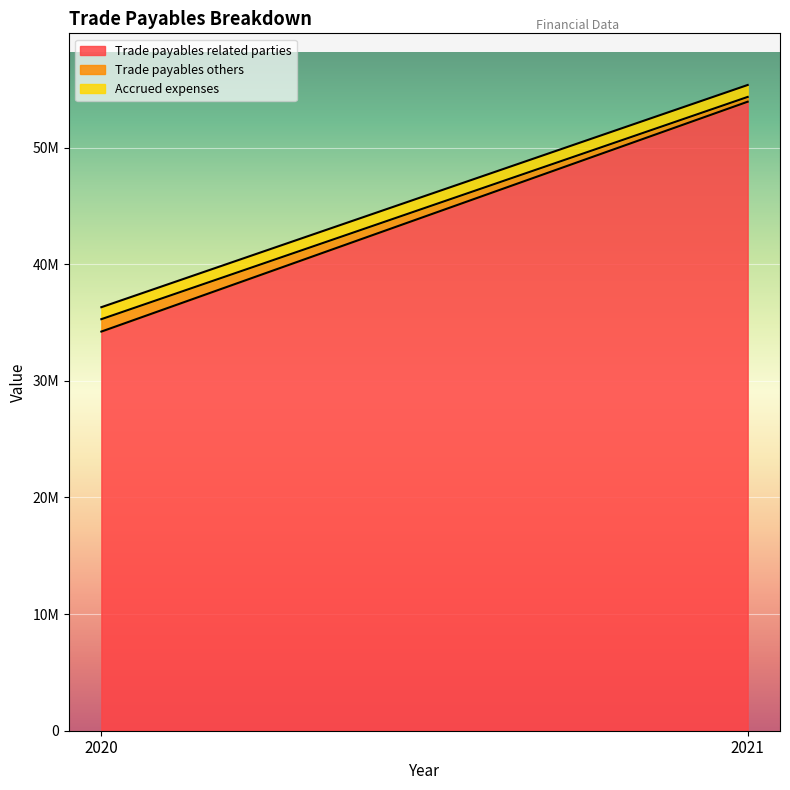

Rank the series at 2021 from lowest to highest value.

Trade payables others, Accrued expenses, Trade payables related parties